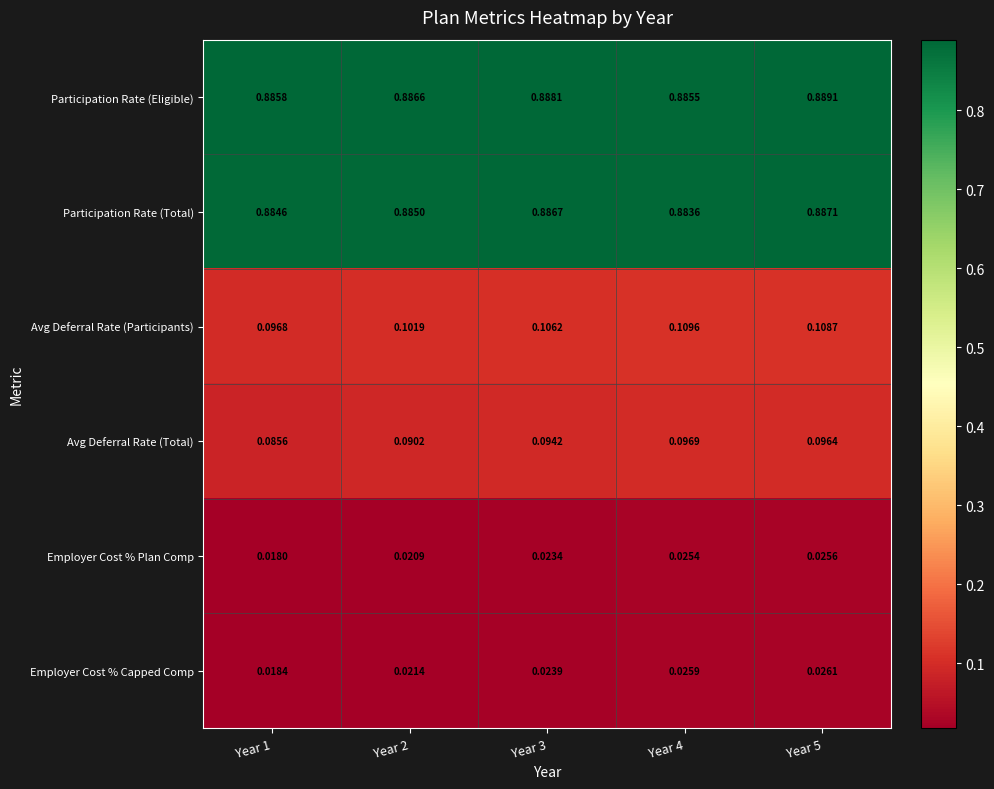

List the series in order of their peak value, lowest first.

Employer Cost % Plan Comp, Employer Cost % Capped Comp, Avg Deferral Rate (Total), Avg Deferral Rate (Participants), Participation Rate (Total), Participation Rate (Eligible)